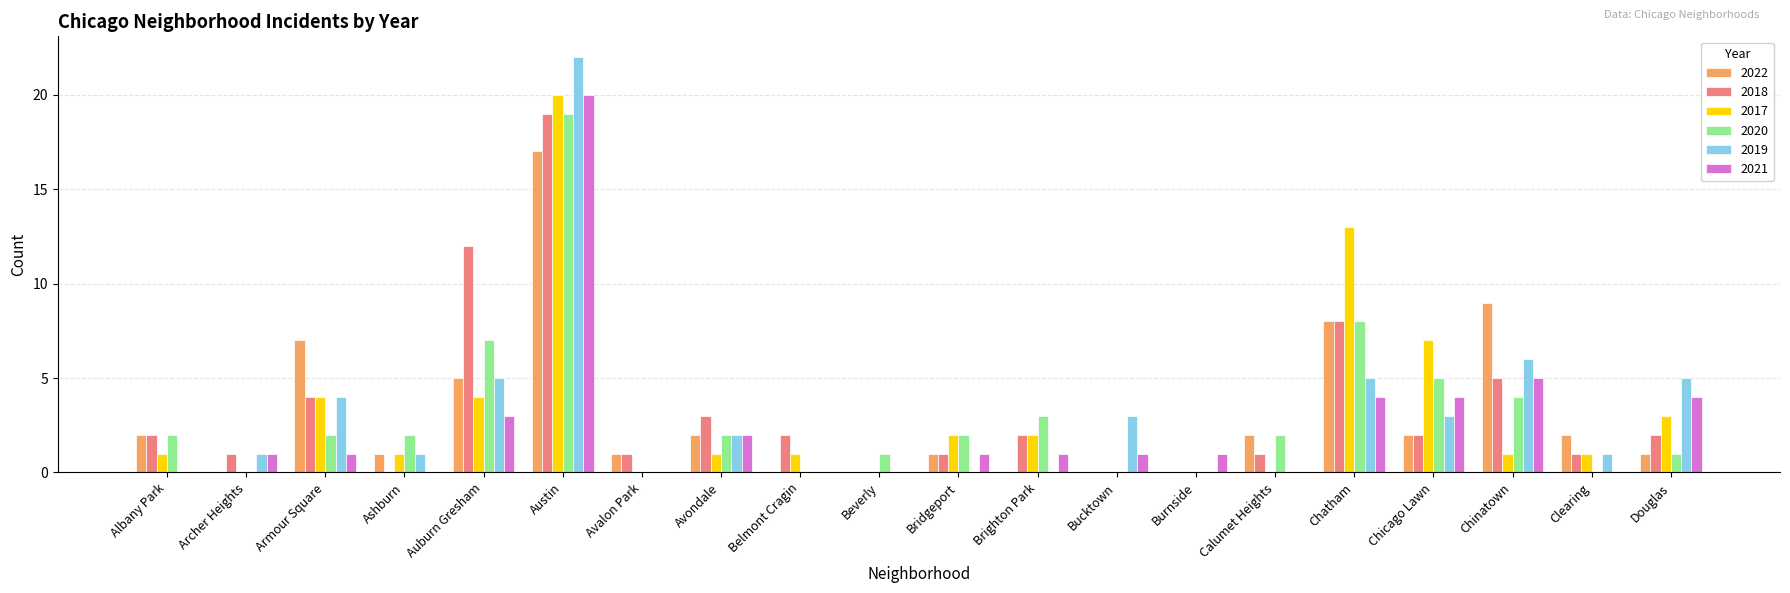

What is the highest value of the 2017 series?

20